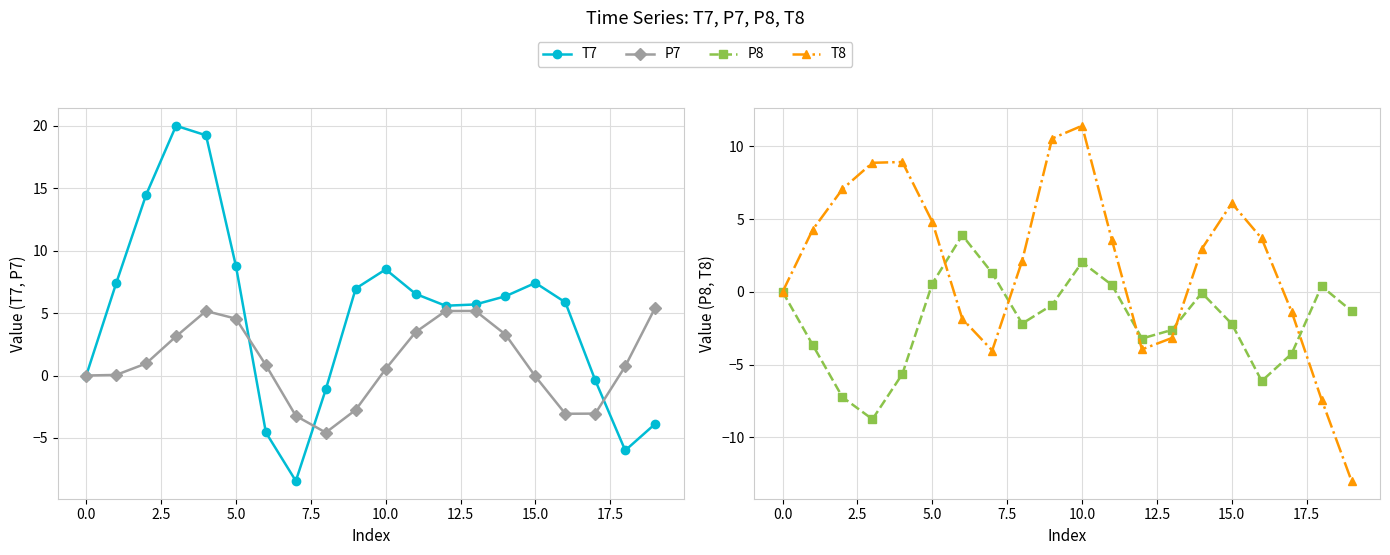

What is the value of the T7 point at the 3rd from the left?

14.5